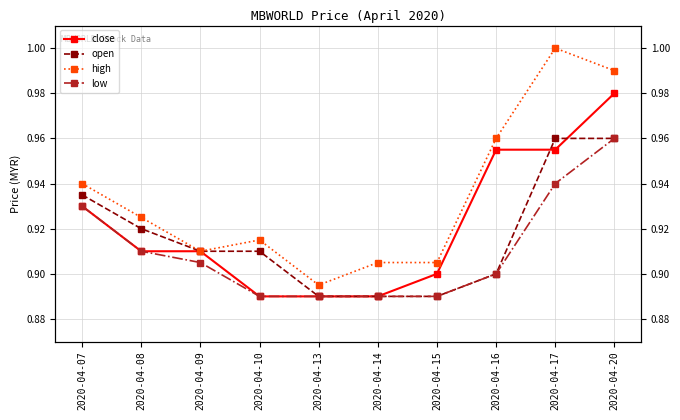

List the labels in order of high value, largest first.

2020-04-17, 2020-04-20, 2020-04-16, 2020-04-07, 2020-04-08, 2020-04-10, 2020-04-09, 2020-04-14, 2020-04-15, 2020-04-13